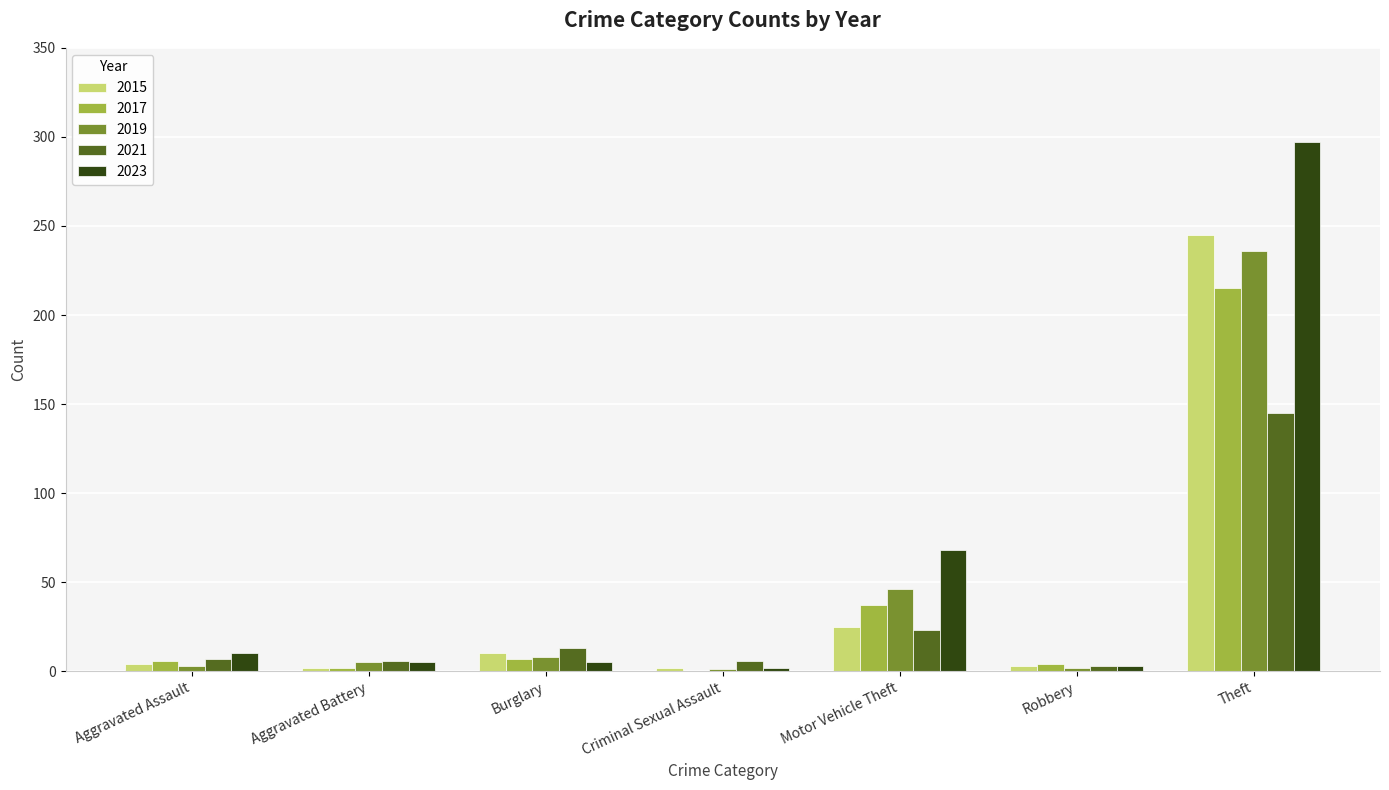

True or false: 2021 has a value of 6 at Aggravated Battery.

True